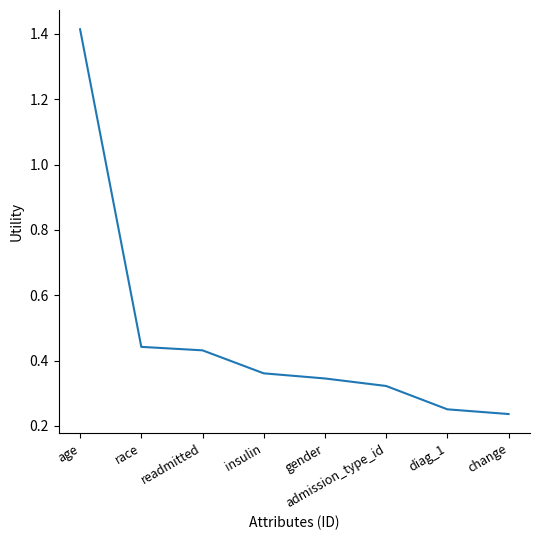

How many lines are shown in the chart?

1